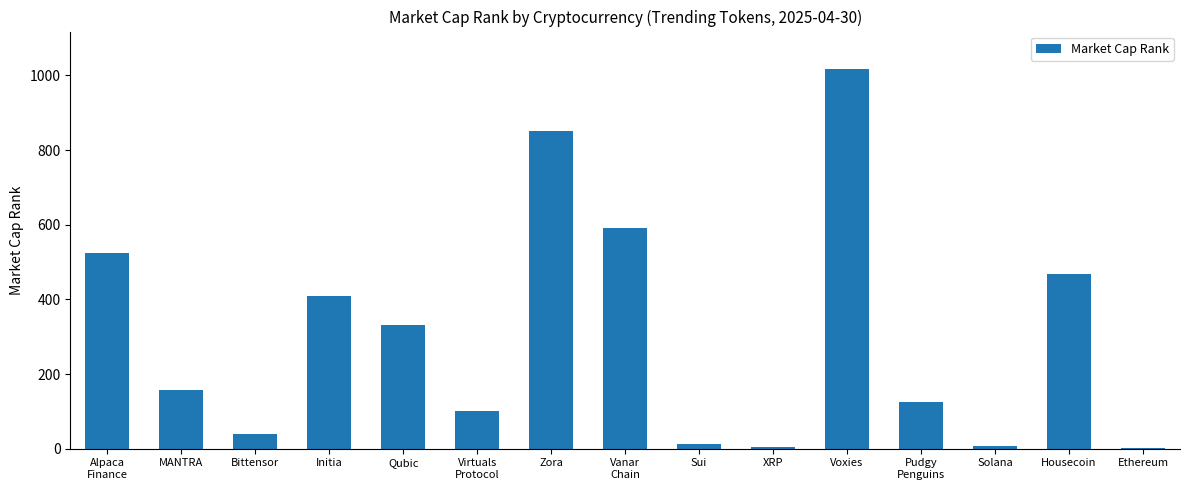

The chart shows a value of 124 at Pudgy
Penguins. True or false?

True